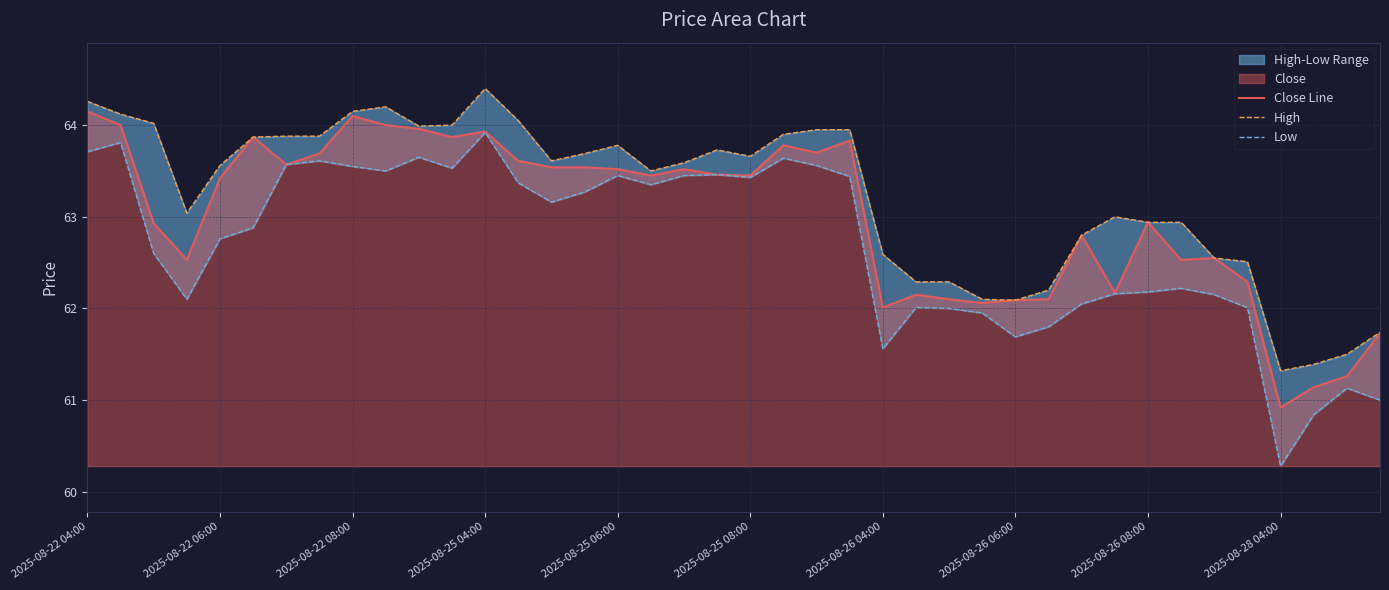

How many lines are shown in the chart?

3